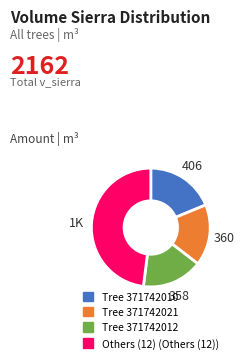

Does any single category account for the majority?

No